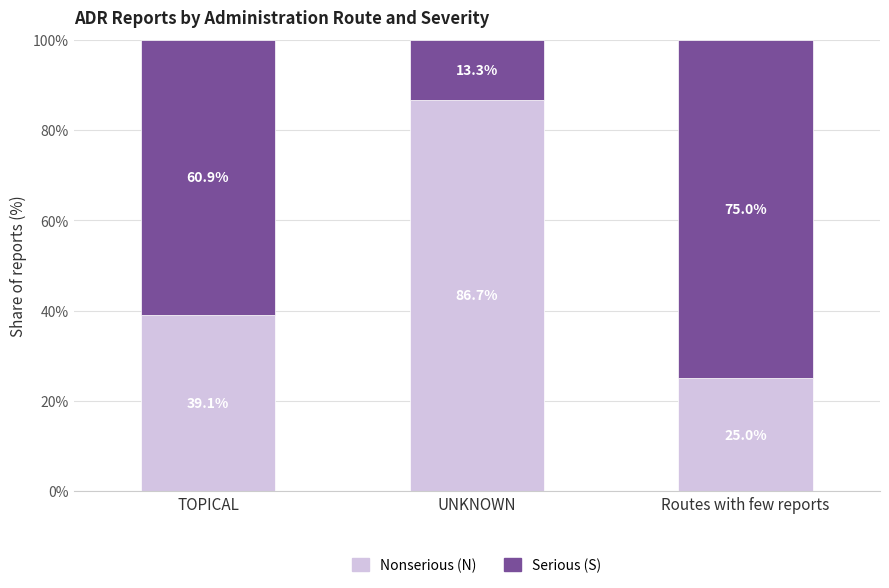

The value of Nonserious (N) at Routes with few reports is 38.4. True or false?

False